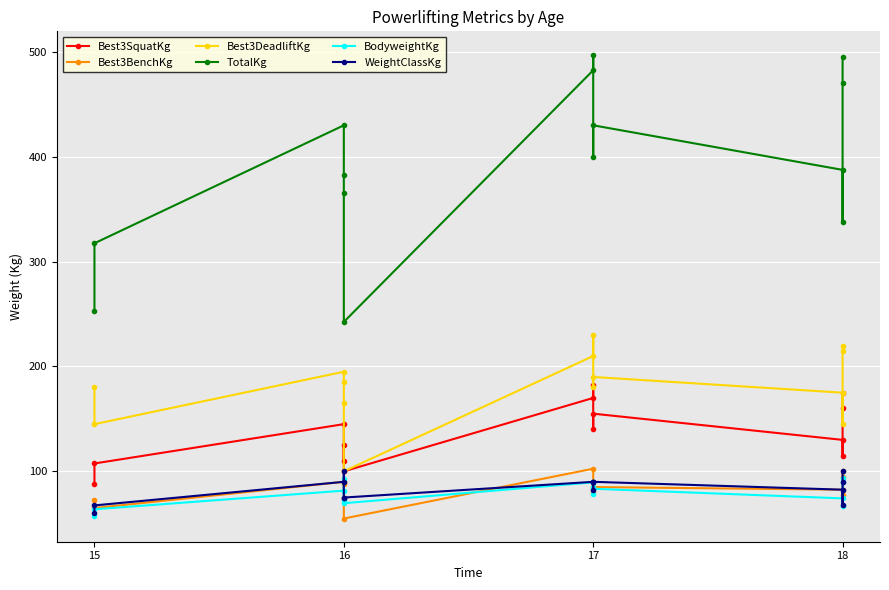

Between 17 and 18, which is larger?

18